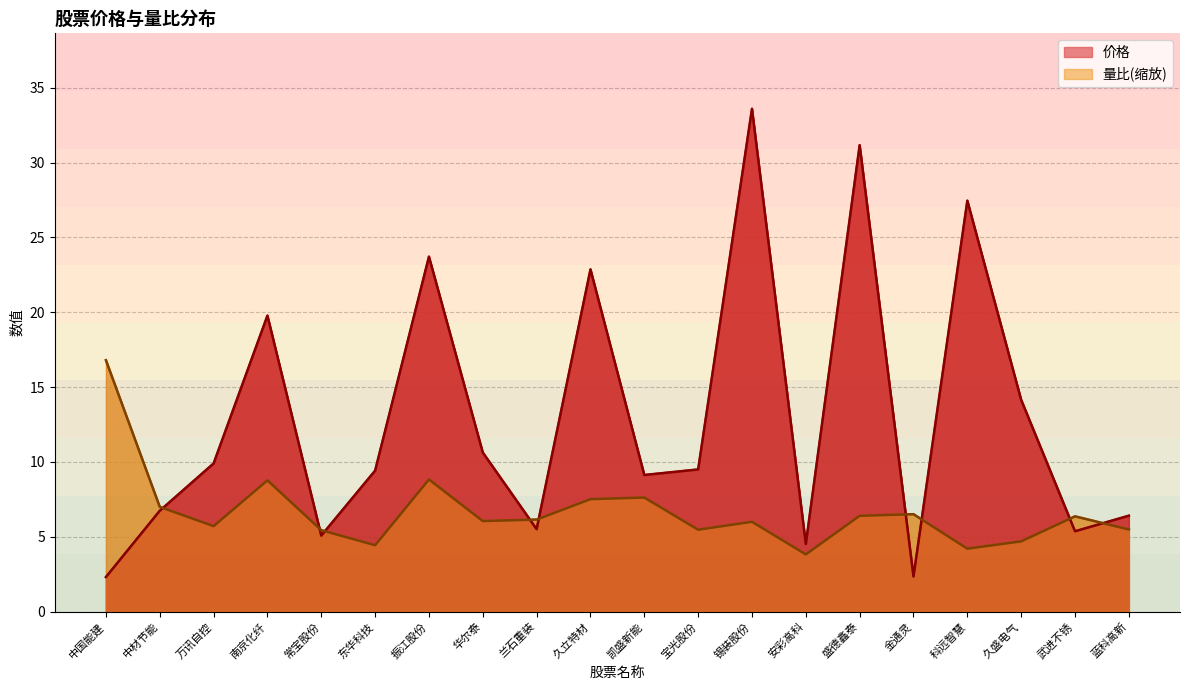

What is the difference between the maximum and minimum values in the 量比 series?

13.0